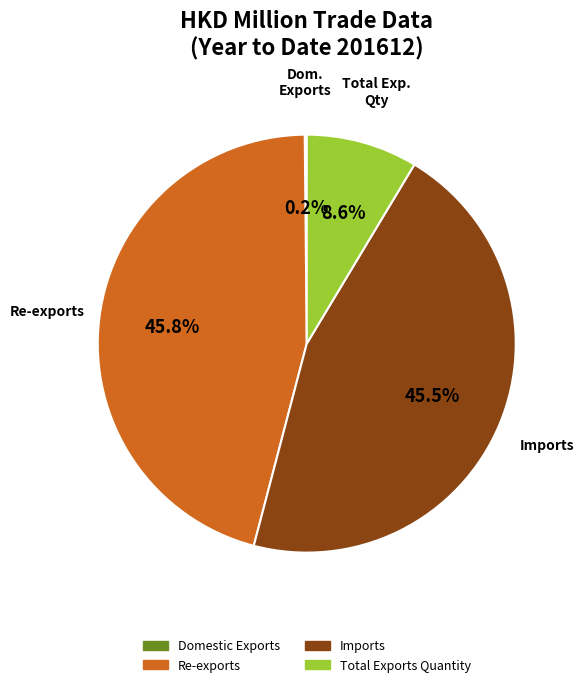

Is it true that Imports is 58% of the pie?

False